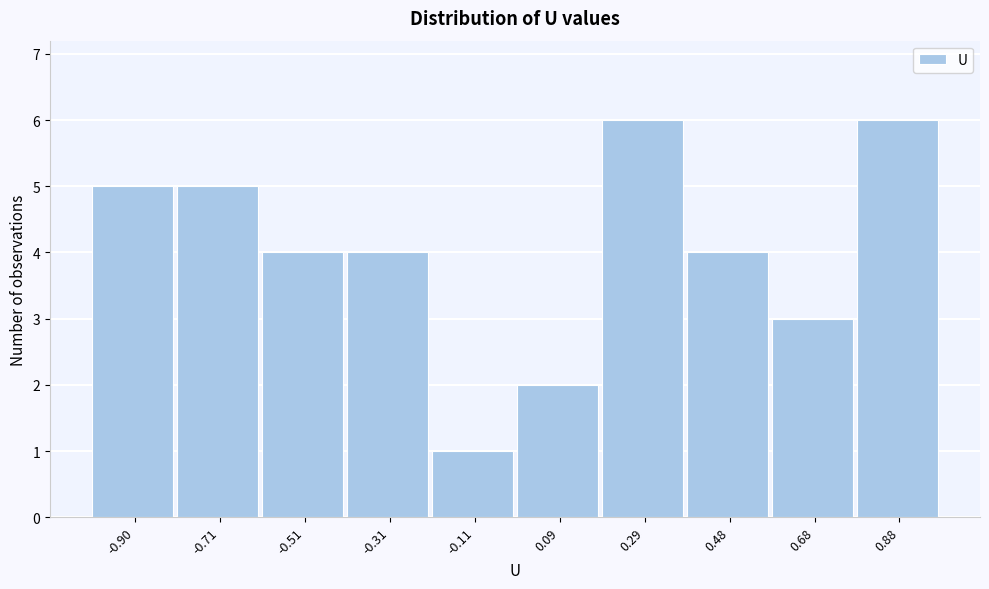

Reading left to right, list every bar in this chart as the range it spans on the x-axis followed by its height. Neither the bar edges nor the heights are printed on the chart, so give them approximately, as read against the axes.

-1.00 to -0.80: 5
-0.80 to -0.60: 5
-0.60 to -0.40: 4
-0.40 to -0.22: 4
-0.22 to -0.02: 1
-0.02 to 0.18: 2
0.18 to 0.38: 6
0.38 to 0.58: 4
0.58 to 0.78: 3
0.78 to 0.98: 6